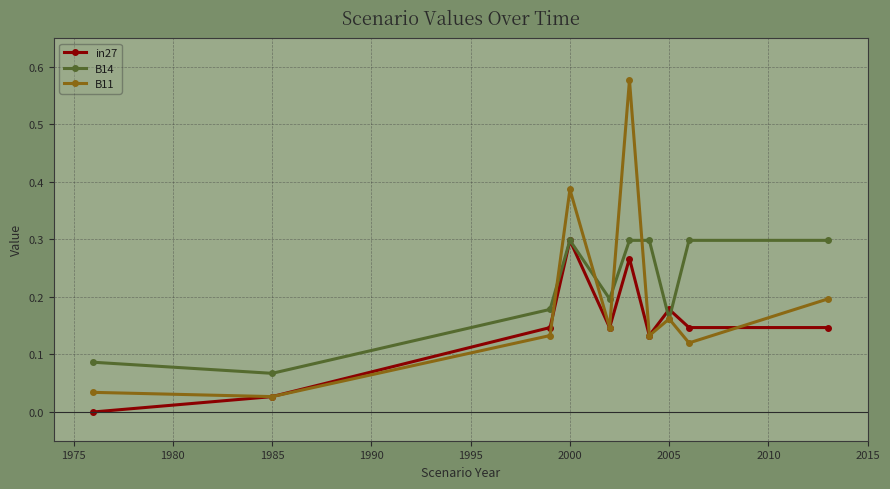

Count the number of data series in this chart.

3